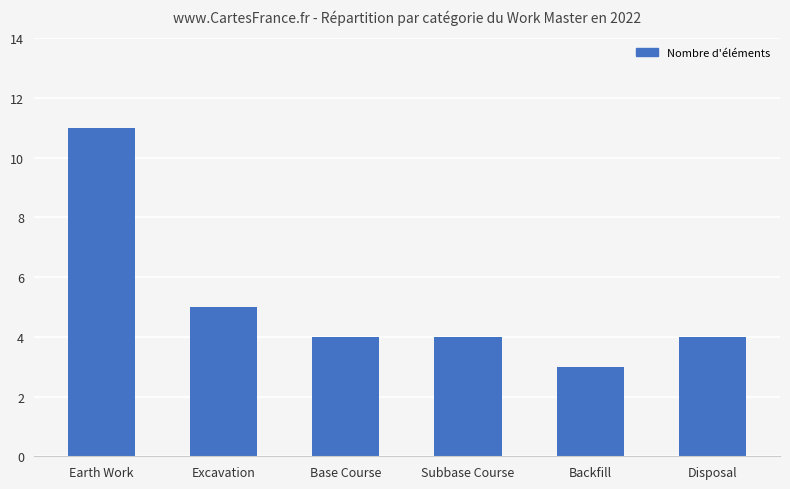

Where is the data nearest to the value 7?

Excavation